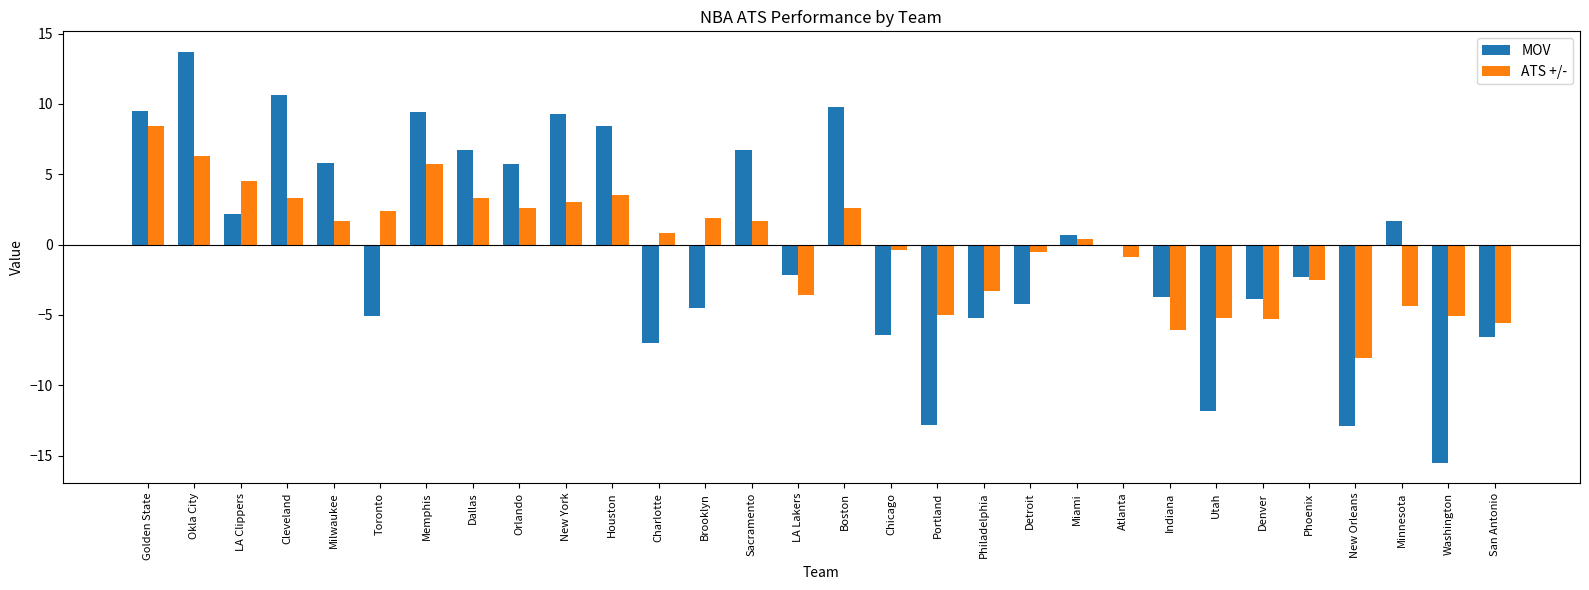

What is the maximum value for ATS +/-?

8.4